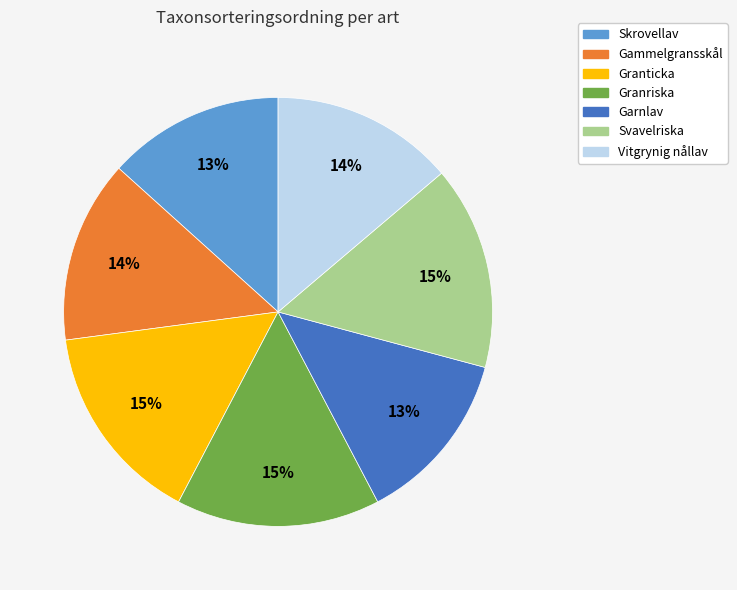

To the nearest percent, what percentage of the pie is Granticka?

15%